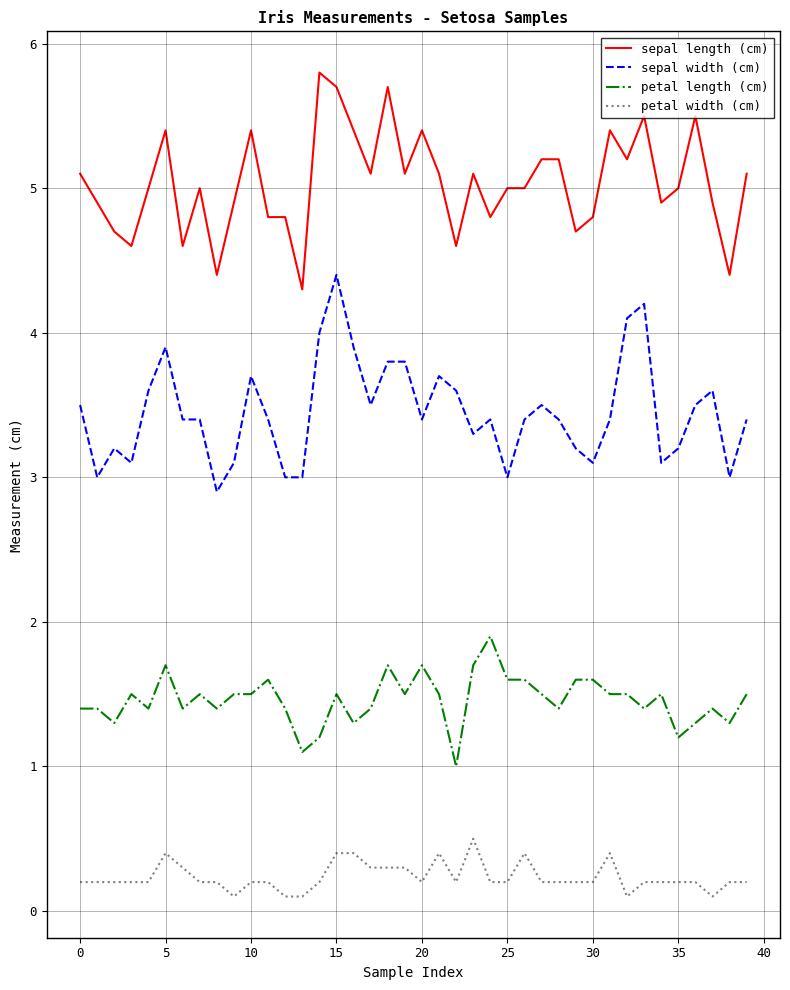

What is the average value of the sepal width (cm) series?

3.5